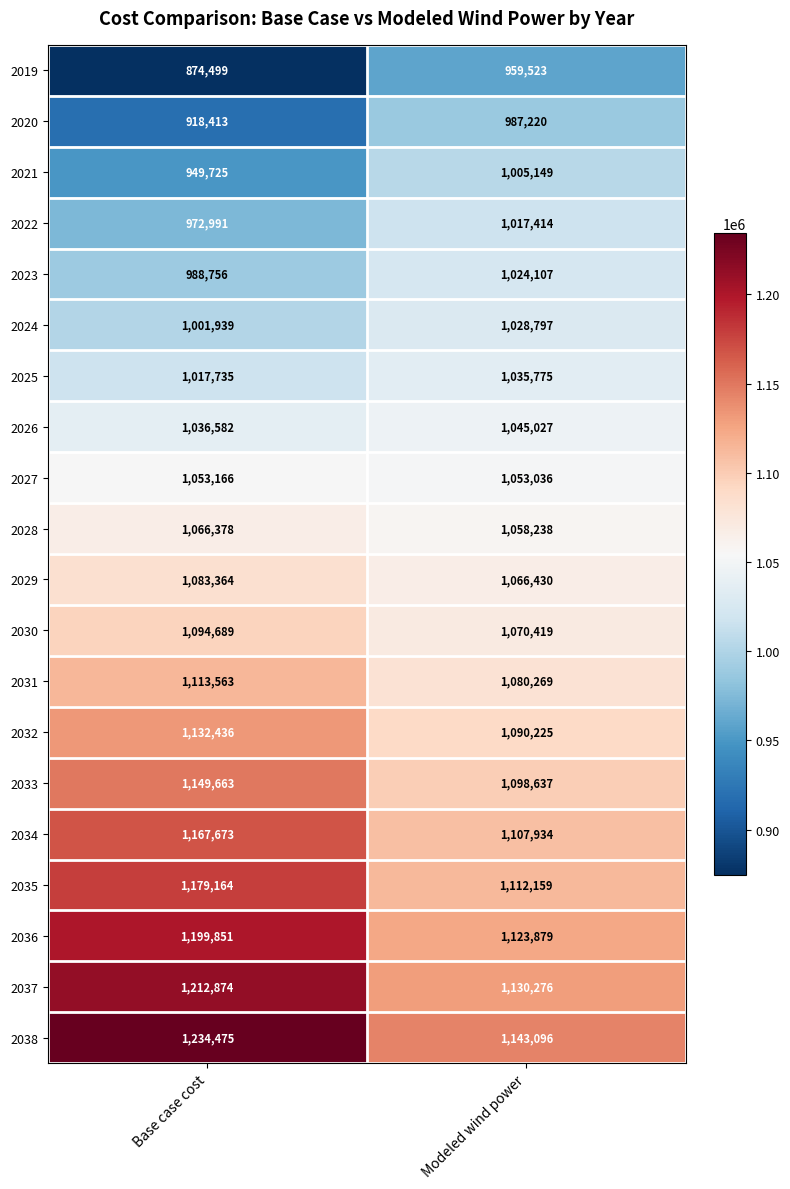

At which label is 2020 closest to 952816?

Base case cost